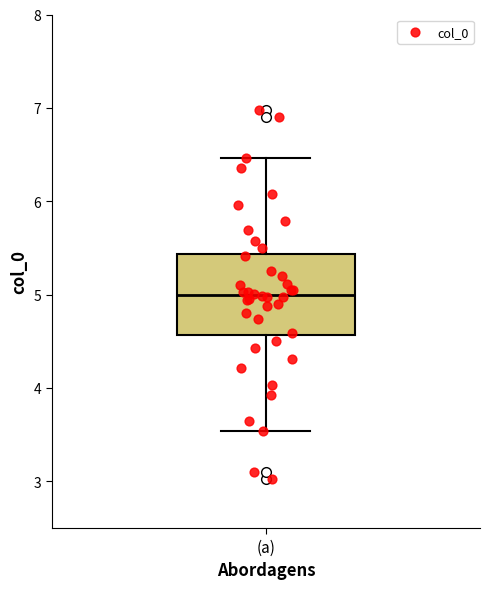

Read this box plot against the y-axis: the position of the median line, the range covered by the box, and the ends of both whiskers. The values are not printed on the chart, so give them approximately, as read against the axis.

median 5.0, box 4.6 to 5.4, whiskers 3.5 to 6.5